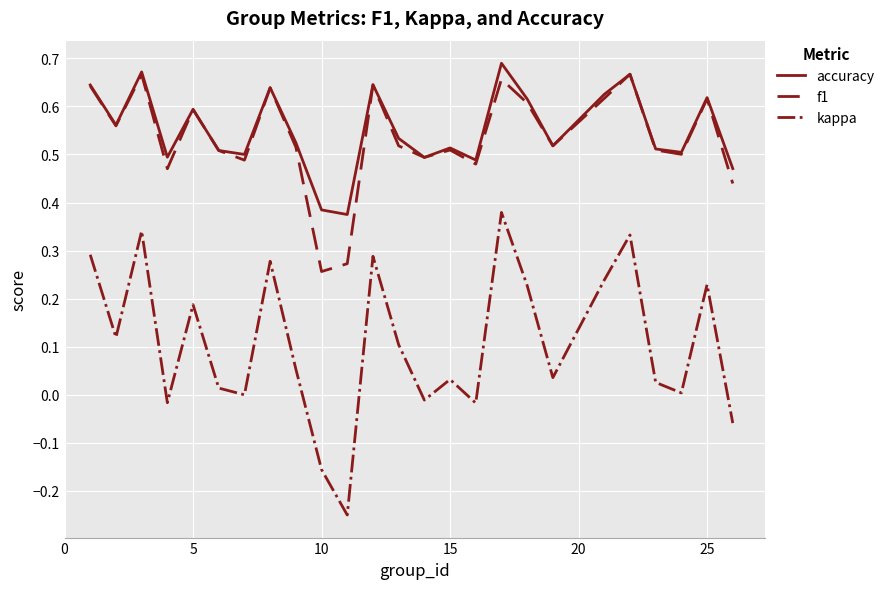

What is the sum of all accuracy values?

13.8